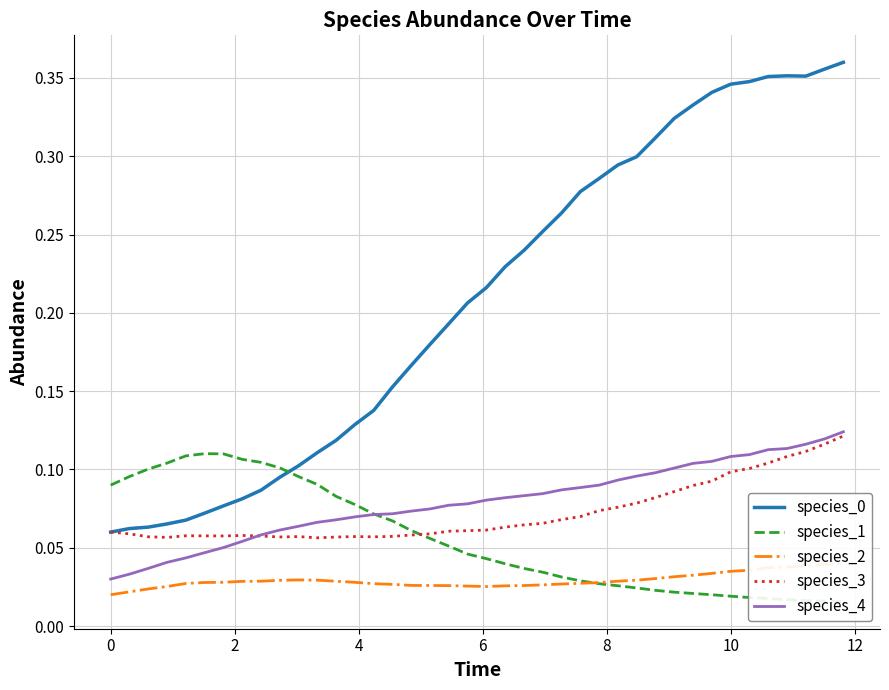

What is the average value of the species_4 series?

0.1